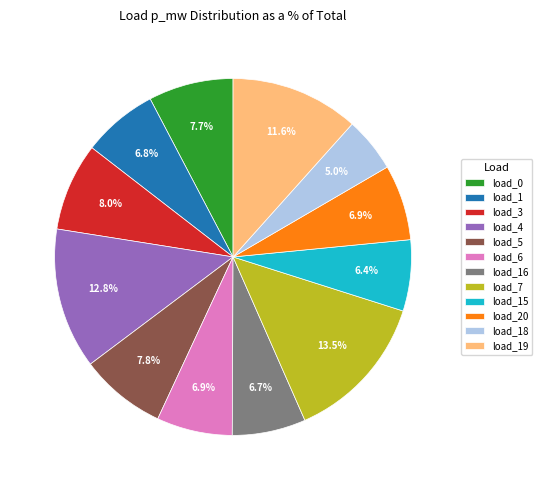

How many segments does this pie chart have?

12